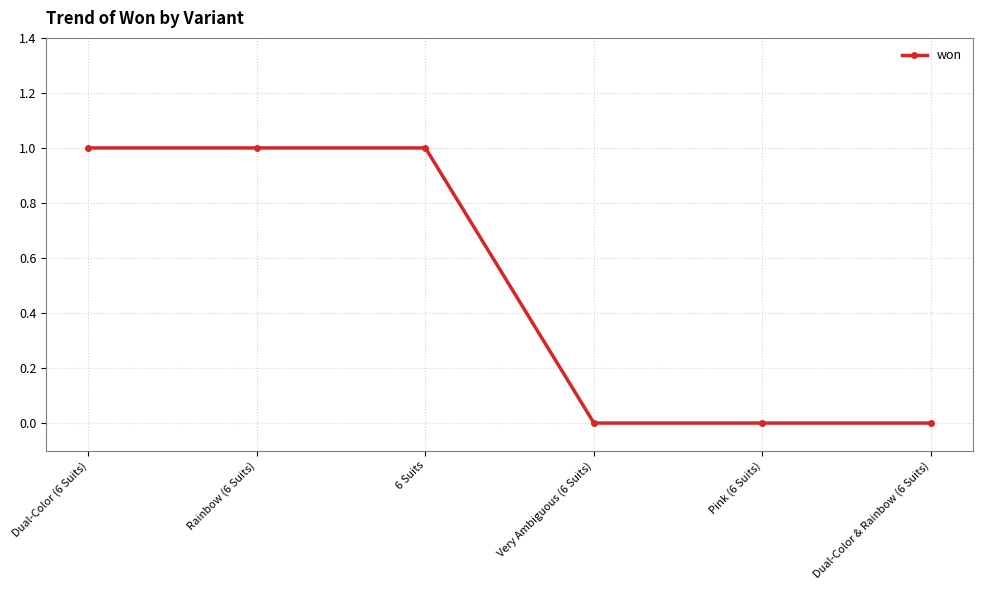

What is the ratio of the value at 6 Suits to the value at Rainbow (6 Suits)?

1.0